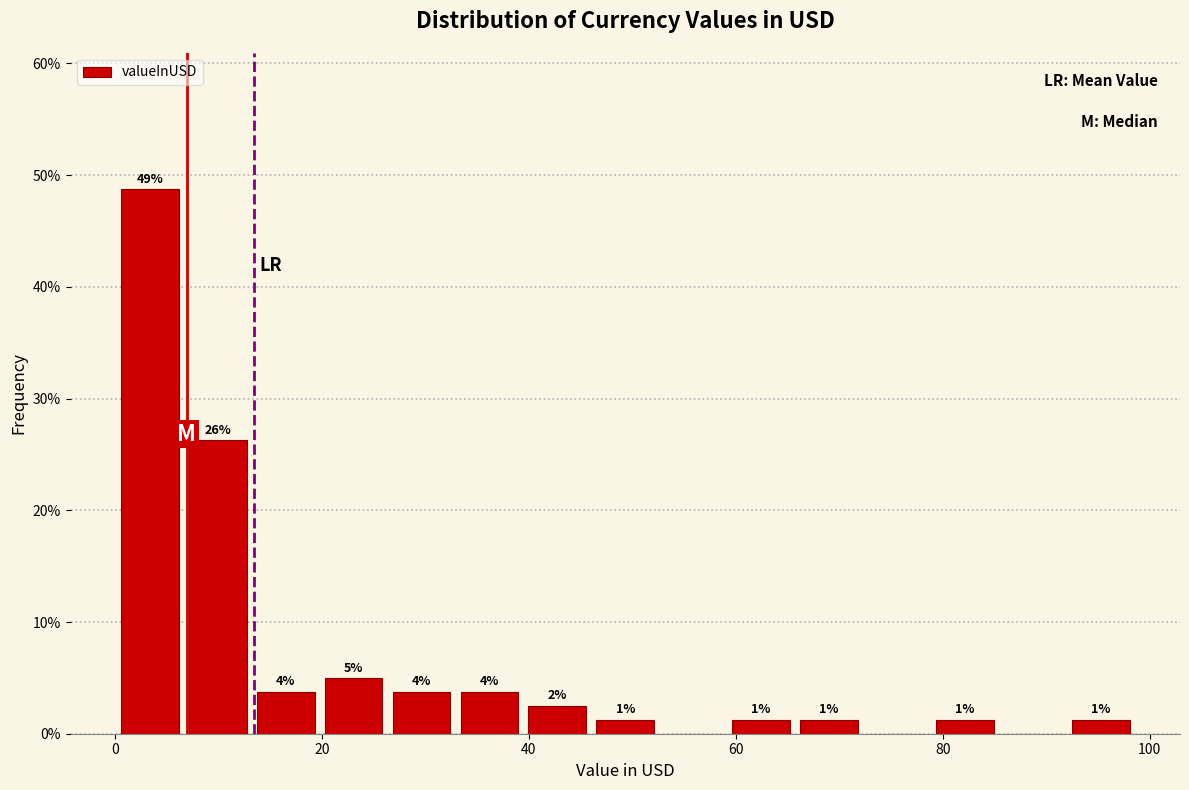

Around what value on the x-axis is the tallest bar? Give the approximate position of its centre, as read against the axis.

4